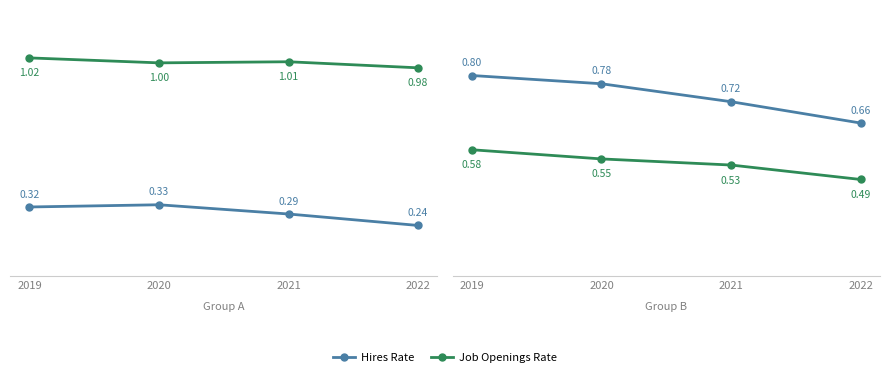

The Job Openings Rate series shows 0.3 at 2019. True or false?

False